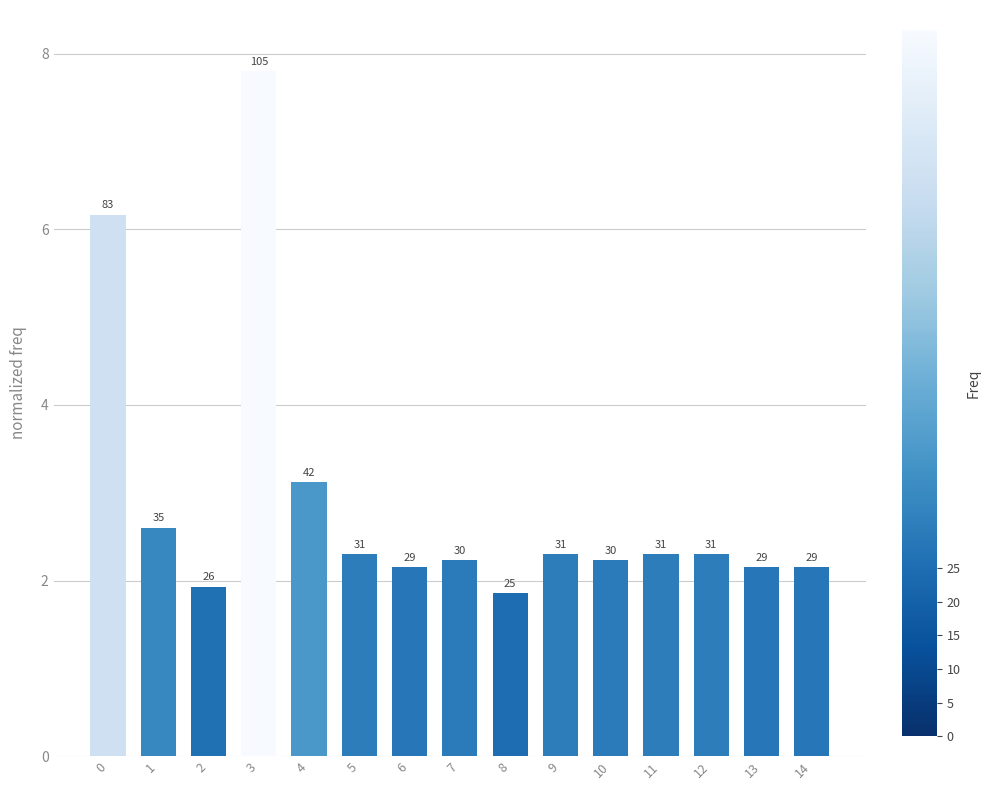

What is the maximum value shown in the chart?

7.8